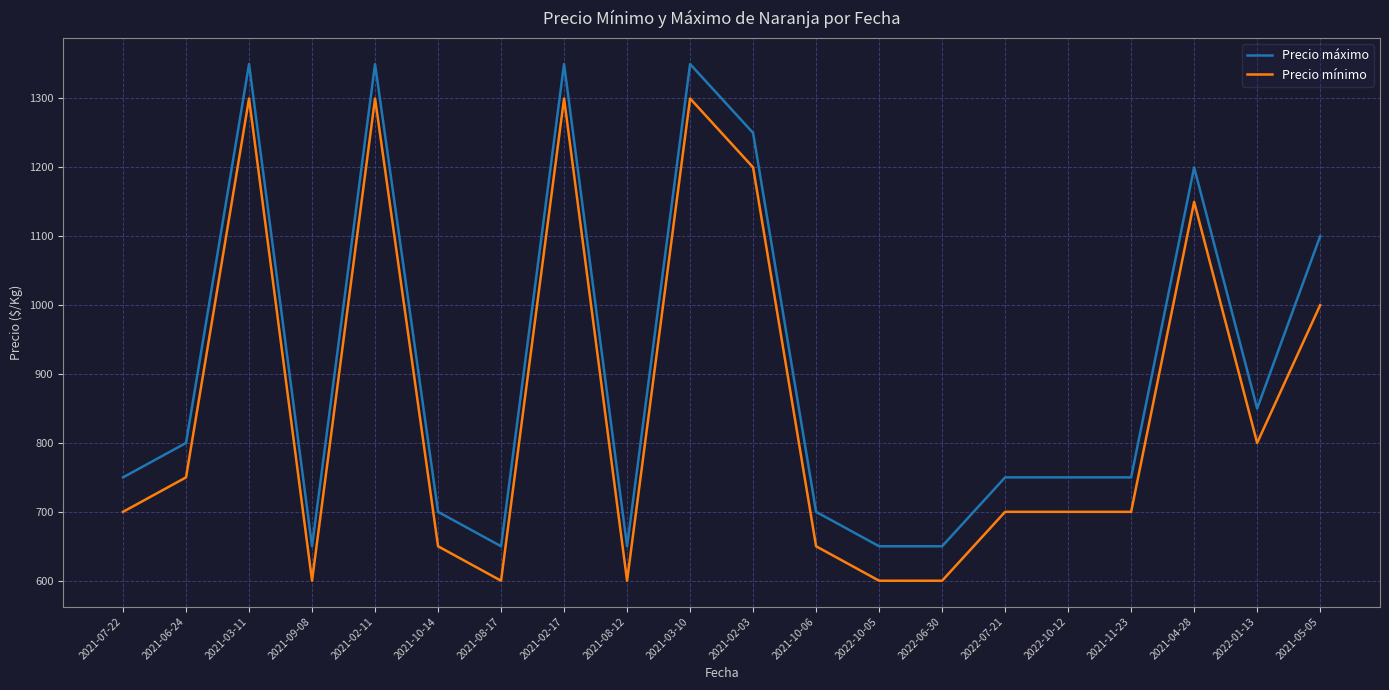

What is the maximum value for Precio mínimo?

1300